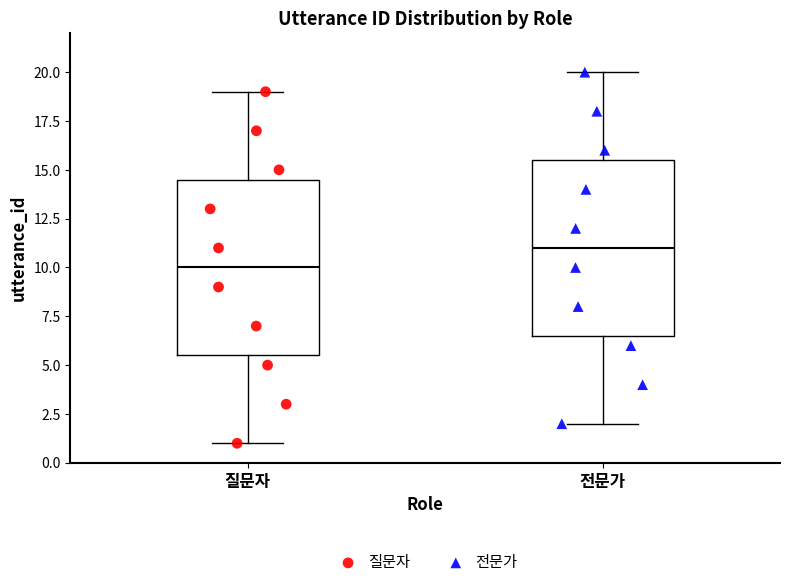

Which box's median line is the lowest?

질문자